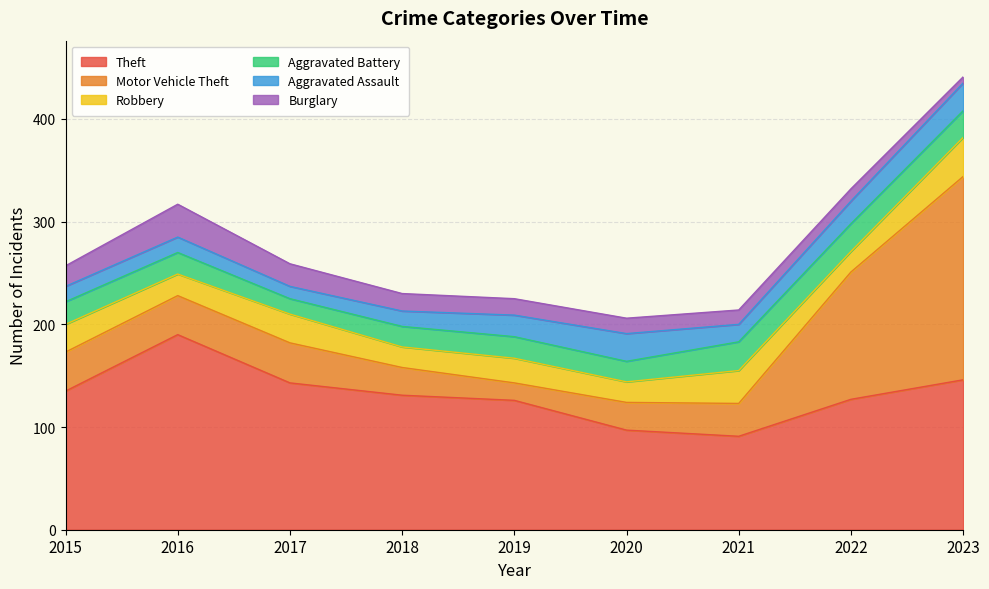

Is the value of Aggravated Battery at 2019 greater than the value of Motor Vehicle Theft at 2017?

No